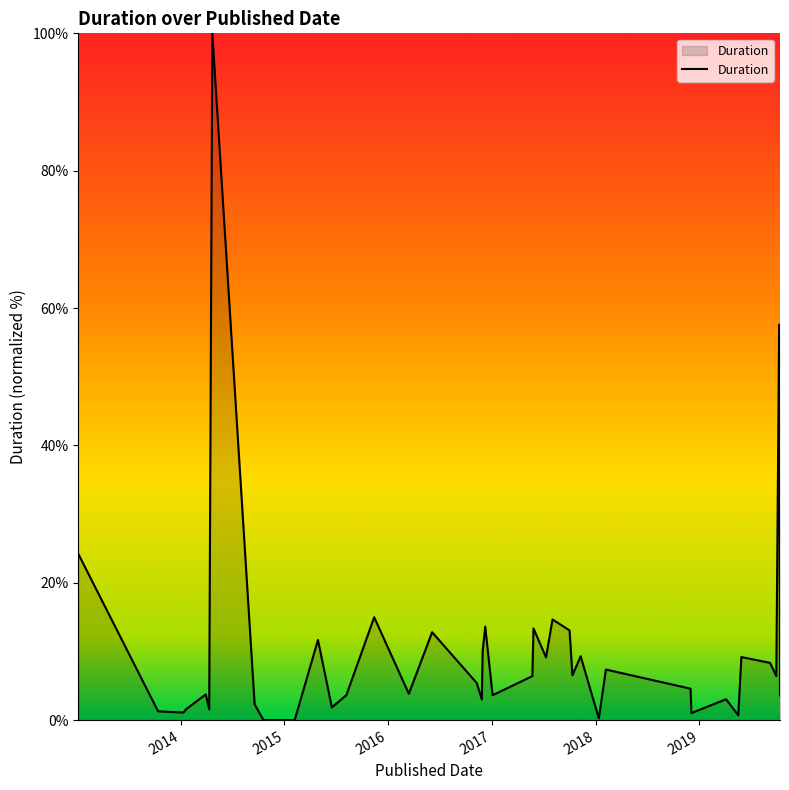

What is the greatest value displayed?

100.0